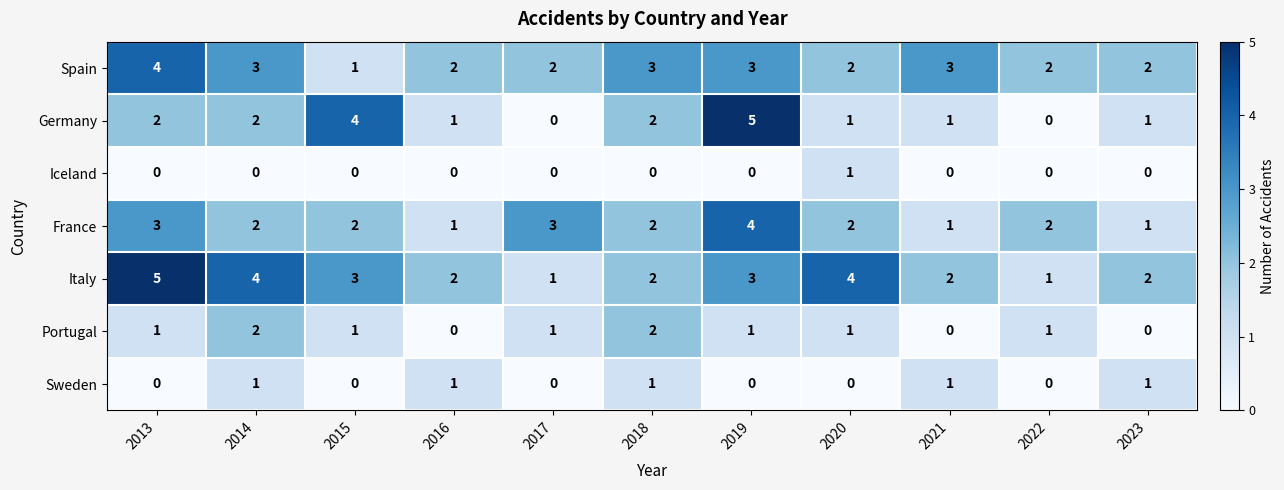

True or false: Germany has a value of 2 at 2016.

False